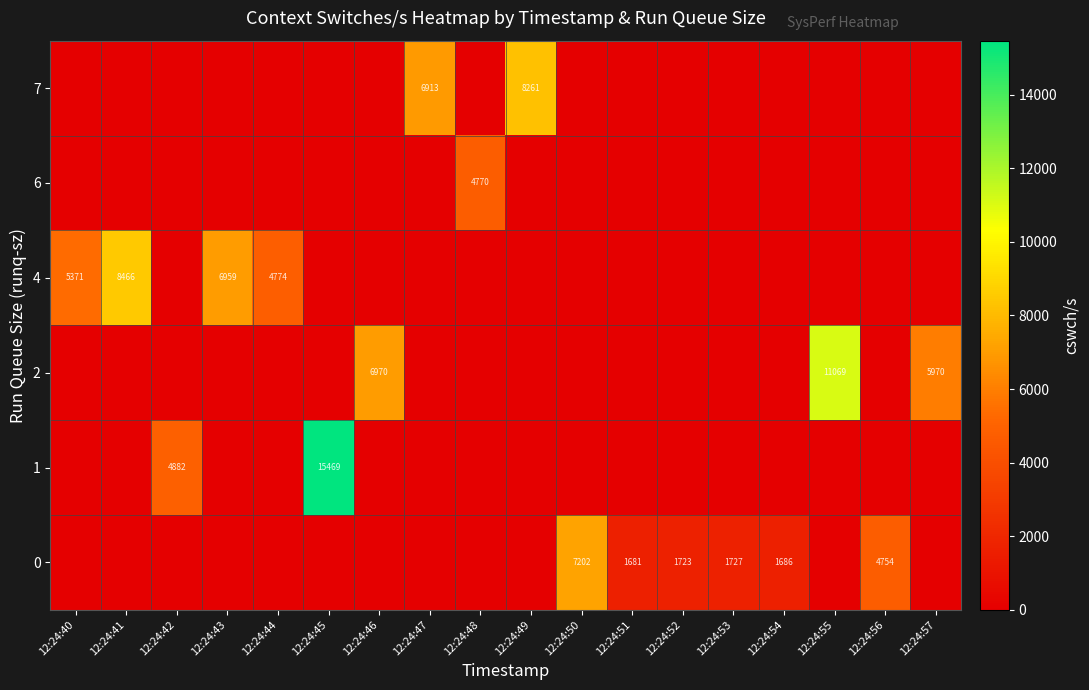

True or false: 7 has a value of 3628 at 12:24:49.

False